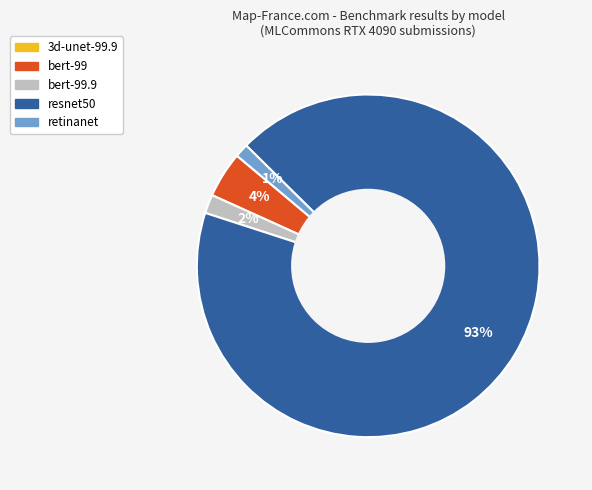

To the nearest percent, what portion does bert-99 represent?

4%